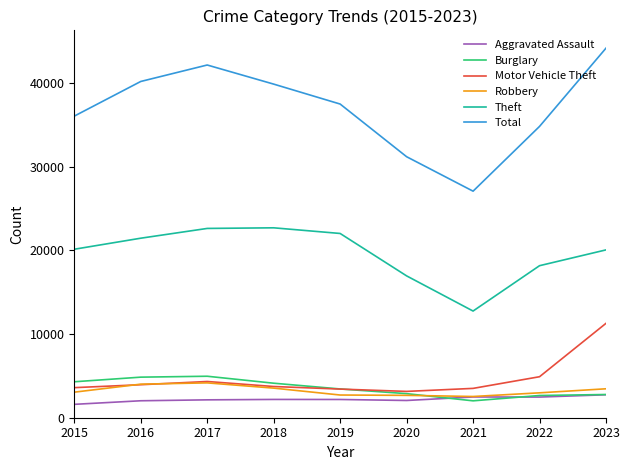

Which series has the largest range (max minus min)?

Total